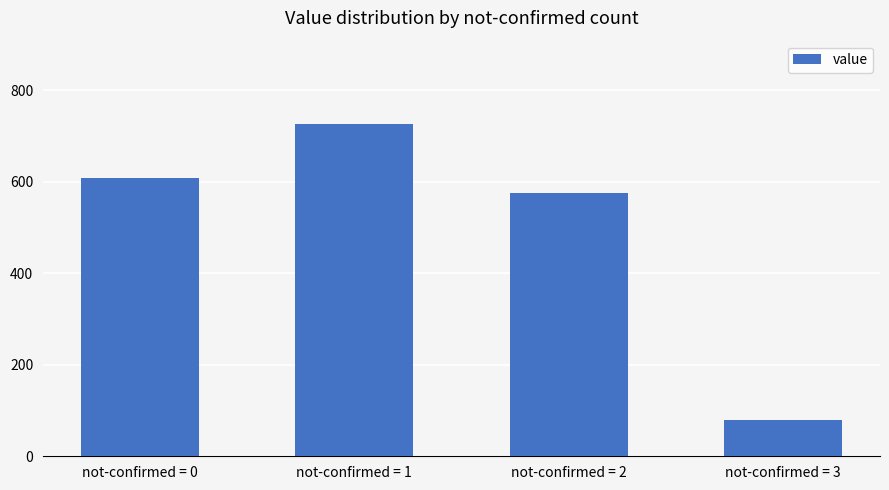

What is the difference between the second highest and minimum values?

529